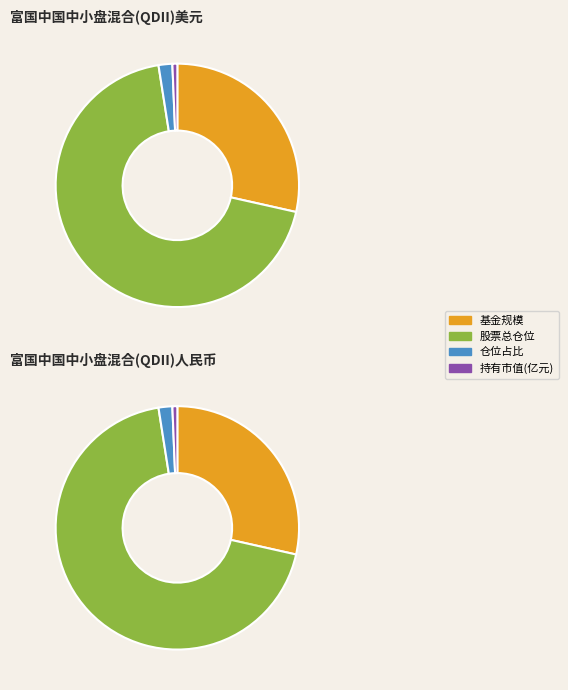

To the nearest percent, what is the average slice percentage?

25%